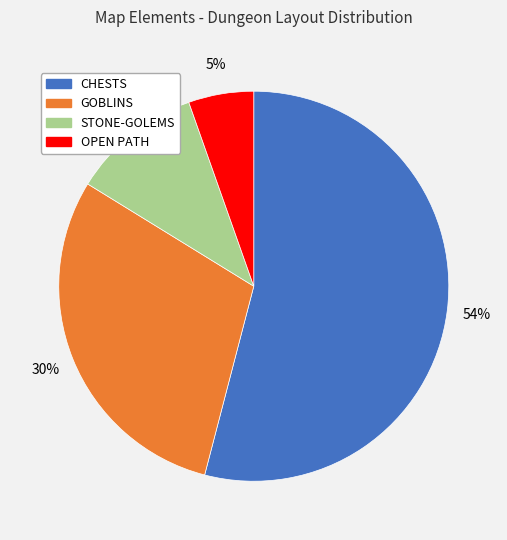

Do CHESTS and GOBLINS together represent more than half of the pie?

Yes